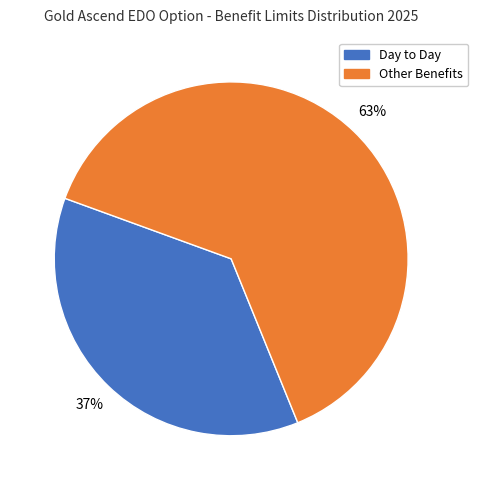

Count the number of slices in the pie.

2